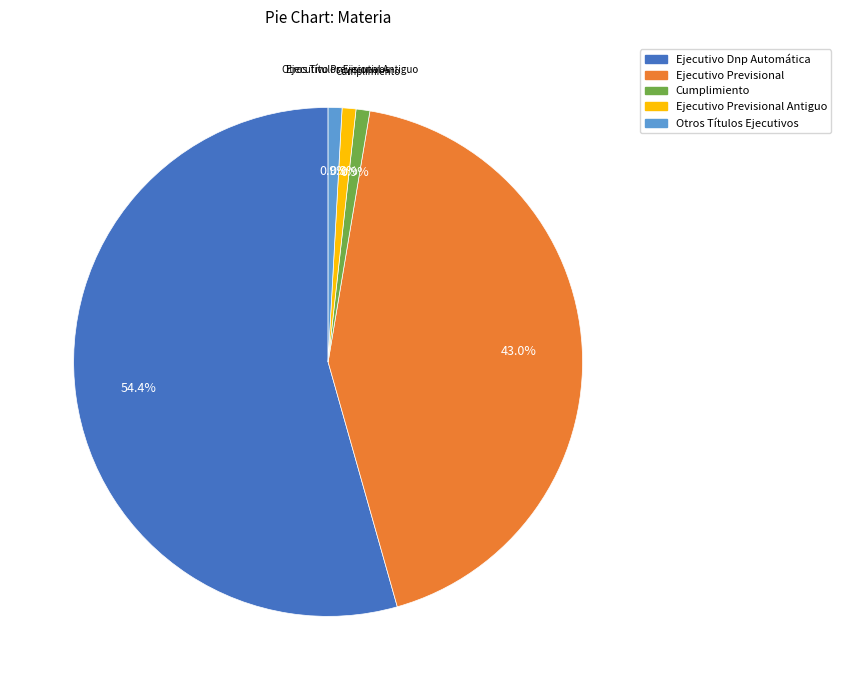

Is there any slice that represents more than half of the pie?

Yes